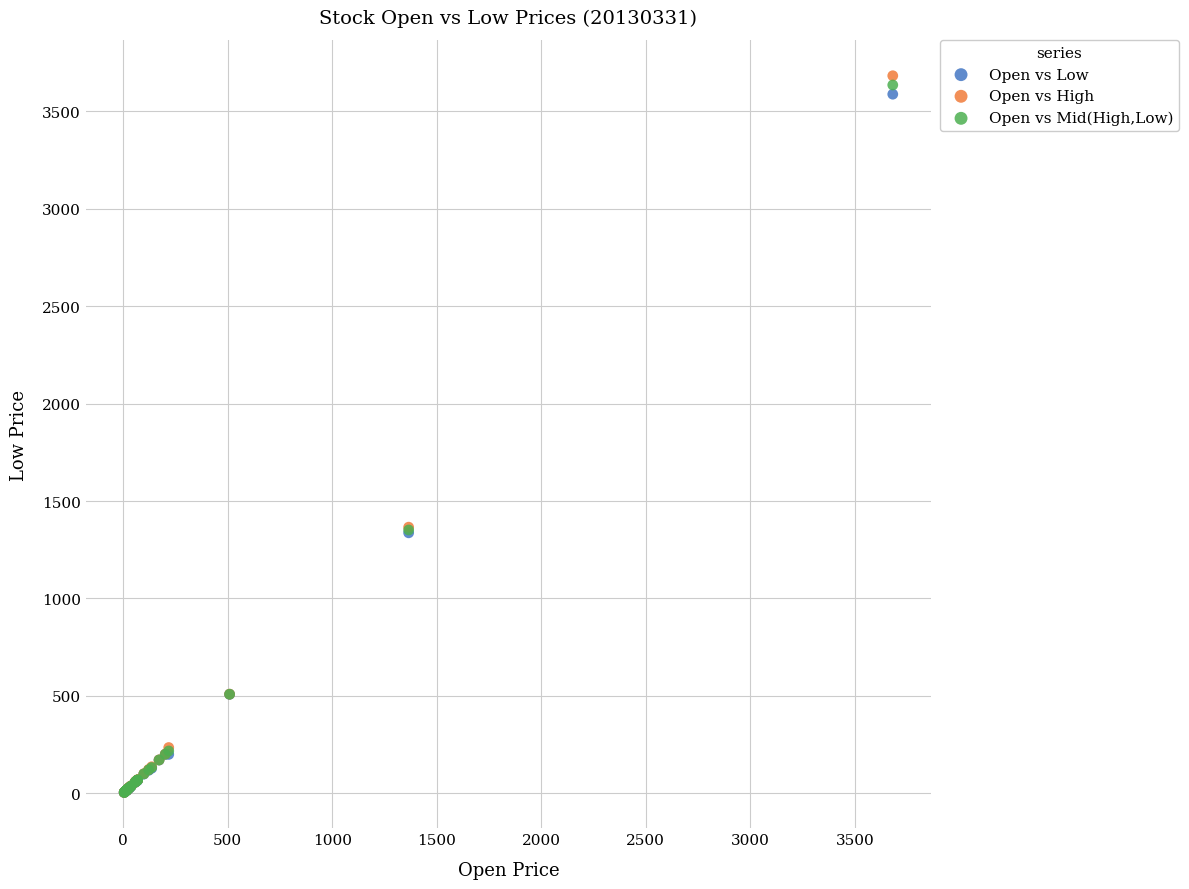

What are all the series names shown in the legend?

Open vs Low, Open vs High, Open vs Mid(High,Low)